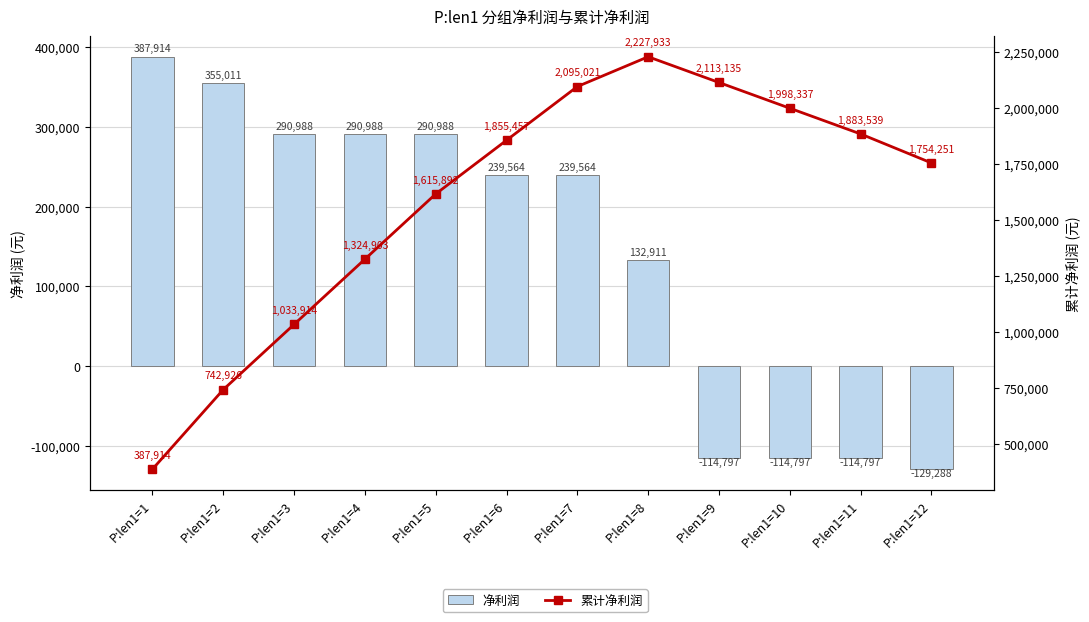

What is the value of the 净利润 bar at the 11th from the left?

-114797.9